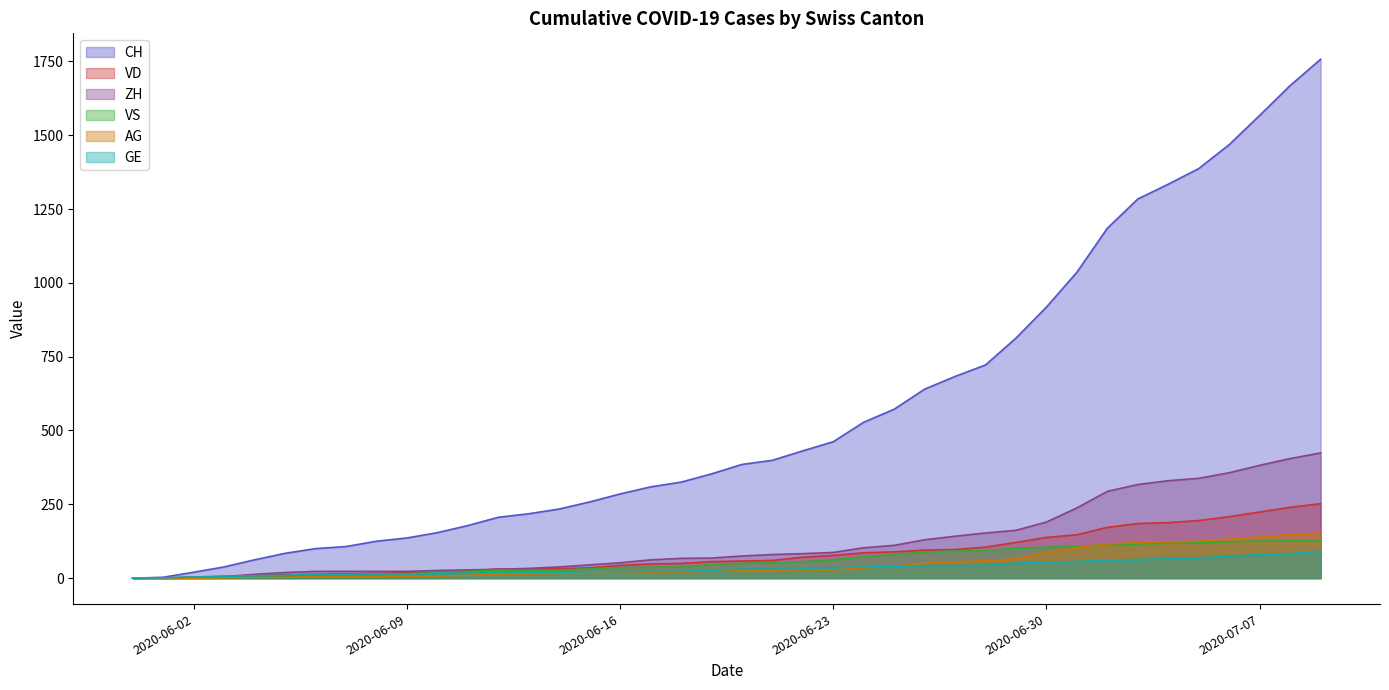

Reading left to right, what are all the values shown in this chart?

CH: 2020-05-31=0	2020-06-01=3	2020-06-02=20	2020-06-03=38	2020-06-04=62	2020-06-05=84	2020-06-06=100	2020-06-07=107	2020-06-08=125	2020-06-09=136	2020-06-10=154	2020-06-11=178	2020-06-12=206	2020-06-13=218	2020-06-14=234	2020-06-15=258	2020-06-16=285	2020-06-17=309	2020-06-18=325	2020-06-19=353	2020-06-20=385	2020-06-21=399	2020-06-22=431	2020-06-23=462	2020-06-24=528	2020-06-25=572	2020-06-26=640	2020-06-27=683	2020-06-28=722	2020-06-29=813	2020-06-30=918	2020-07-01=1036	2020-07-02=1185	2020-07-03=1284	2020-07-04=1334	2020-07-05=1387	2020-07-06=1468	2020-07-07=1567	2020-07-08=1668	2020-07-09=1757
VD: 2020-05-31=0	2020-06-01=0	2020-06-02=4	2020-06-03=6	2020-06-04=9	2020-06-05=11	2020-06-06=13	2020-06-07=15	2020-06-08=16	2020-06-09=19	2020-06-10=20	2020-06-11=24	2020-06-12=31	2020-06-13=31	2020-06-14=32	2020-06-15=35	2020-06-16=43	2020-06-17=48	2020-06-18=50	2020-06-19=56	2020-06-20=58	2020-06-21=60	2020-06-22=71	2020-06-23=77	2020-06-24=86	2020-06-25=89	2020-06-26=95	2020-06-27=97	2020-06-28=105	2020-06-29=121	2020-06-30=138	2020-07-01=147	2020-07-02=172	2020-07-03=185	2020-07-04=188	2020-07-05=195	2020-07-06=208	2020-07-07=224	2020-07-08=240	2020-07-09=252
ZH: 2020-05-31=0	2020-06-01=0	2020-06-02=2	2020-06-03=5	2020-06-04=13	2020-06-05=19	2020-06-06=23	2020-06-07=23	2020-06-08=23	2020-06-09=23	2020-06-10=26	2020-06-11=28	2020-06-12=30	2020-06-13=33	2020-06-14=38	2020-06-15=45	2020-06-16=52	2020-06-17=62	2020-06-18=67	2020-06-19=68	2020-06-20=75	2020-06-21=80	2020-06-22=83	2020-06-23=87	2020-06-24=103	2020-06-25=111	2020-06-26=130	2020-06-27=142	2020-06-28=153	2020-06-29=162	2020-06-30=190	2020-07-01=238	2020-07-02=294	2020-07-03=317	2020-07-04=330	2020-07-05=338	2020-07-06=357	2020-07-07=382	2020-07-08=405	2020-07-09=424
VS: 2020-05-31=0	2020-06-01=1	2020-06-02=2	2020-06-03=2	2020-06-04=4	2020-06-05=6	2020-06-06=7	2020-06-07=9	2020-06-08=14	2020-06-09=15	2020-06-10=19	2020-06-11=23	2020-06-12=27	2020-06-13=27	2020-06-14=27	2020-06-15=32	2020-06-16=36	2020-06-17=37	2020-06-18=38	2020-06-19=46	2020-06-20=50	2020-06-21=52	2020-06-22=56	2020-06-23=62	2020-06-24=72	2020-06-25=80	2020-06-26=88	2020-06-27=92	2020-06-28=93	2020-06-29=101	2020-06-30=105	2020-07-01=108	2020-07-02=112	2020-07-03=116	2020-07-04=118	2020-07-05=120	2020-07-06=123	2020-07-07=126	2020-07-08=126	2020-07-09=128
AG: 2020-05-31=0	2020-06-01=0	2020-06-02=0	2020-06-03=1	2020-06-04=3	2020-06-05=3	2020-06-06=5	2020-06-07=5	2020-06-08=5	2020-06-09=7	2020-06-10=7	2020-06-11=10	2020-06-12=13	2020-06-13=14	2020-06-14=16	2020-06-15=17	2020-06-16=18	2020-06-17=18	2020-06-18=21	2020-06-19=23	2020-06-20=26	2020-06-21=26	2020-06-22=28	2020-06-23=28	2020-06-24=35	2020-06-25=40	2020-06-26=50	2020-06-27=55	2020-06-28=59	2020-06-29=65	2020-06-30=88	2020-07-01=103	2020-07-02=116	2020-07-03=120	2020-07-04=123	2020-07-05=125	2020-07-06=132	2020-07-07=140	2020-07-08=147	2020-07-09=153
GE: 2020-05-31=0	2020-06-01=1	2020-06-02=4	2020-06-03=6	2020-06-04=8	2020-06-05=10	2020-06-06=13	2020-06-07=13	2020-06-08=14	2020-06-09=14	2020-06-10=16	2020-06-11=16	2020-06-12=20	2020-06-13=20	2020-06-14=20	2020-06-15=22	2020-06-16=22	2020-06-17=23	2020-06-18=23	2020-06-19=27	2020-06-20=31	2020-06-21=31	2020-06-22=32	2020-06-23=36	2020-06-24=38	2020-06-25=40	2020-06-26=43	2020-06-27=43	2020-06-28=44	2020-06-29=51	2020-06-30=55	2020-07-01=56	2020-07-02=61	2020-07-03=63	2020-07-04=66	2020-07-05=68	2020-07-06=75	2020-07-07=79	2020-07-08=83	2020-07-09=91